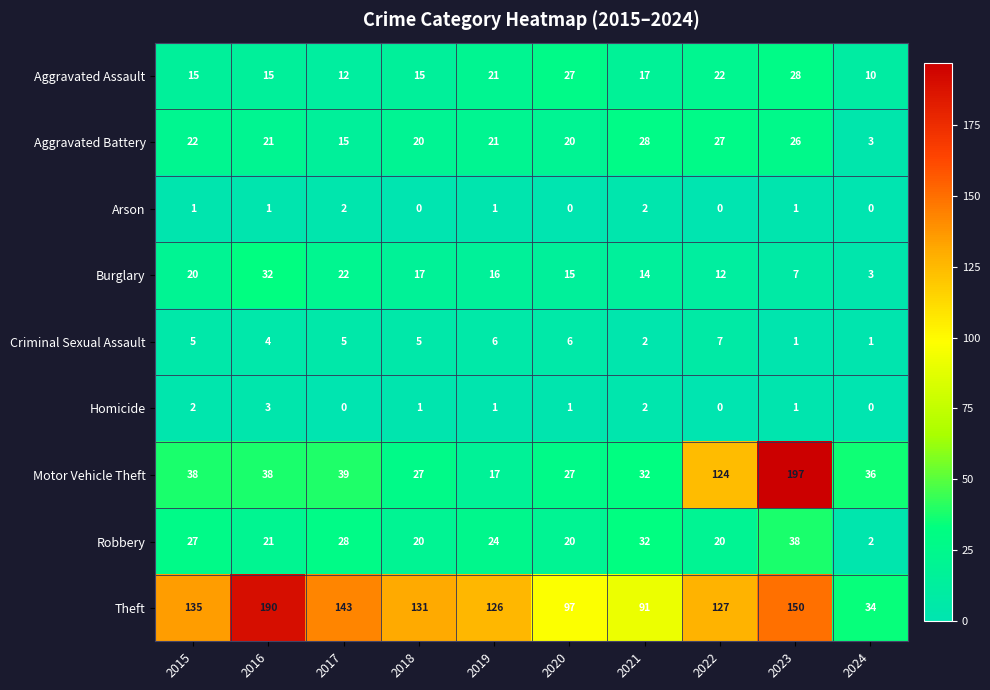

Read the Aggravated Battery value at 2020, to the nearest 10.

20